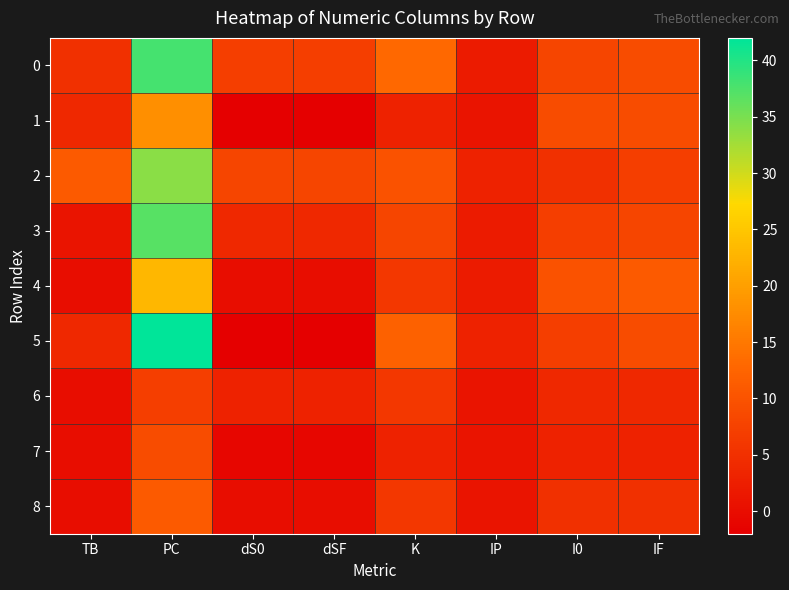

Between K and I0, which series saw the biggest shift?

1